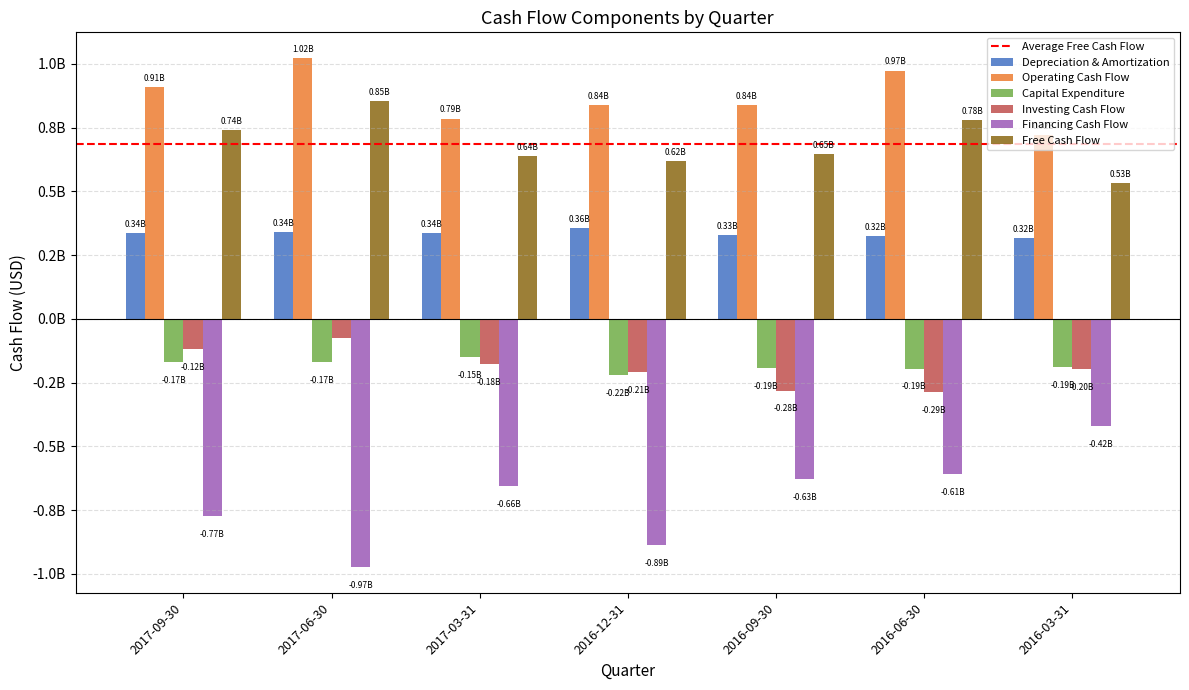

What is the sum of the Free Cash Flow values at 2016-03-31 and 2016-09-30?

1176512000